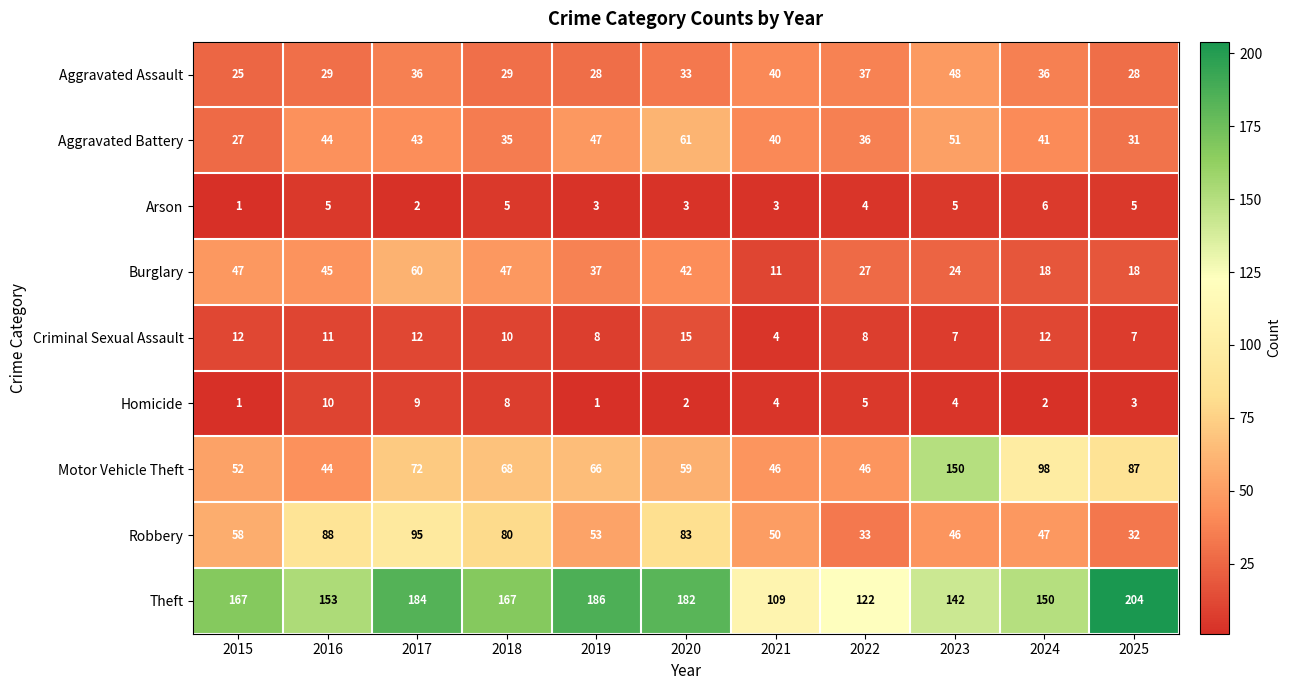

Is the value of Criminal Sexual Assault at 2022 greater than the value of Burglary at 2018?

No